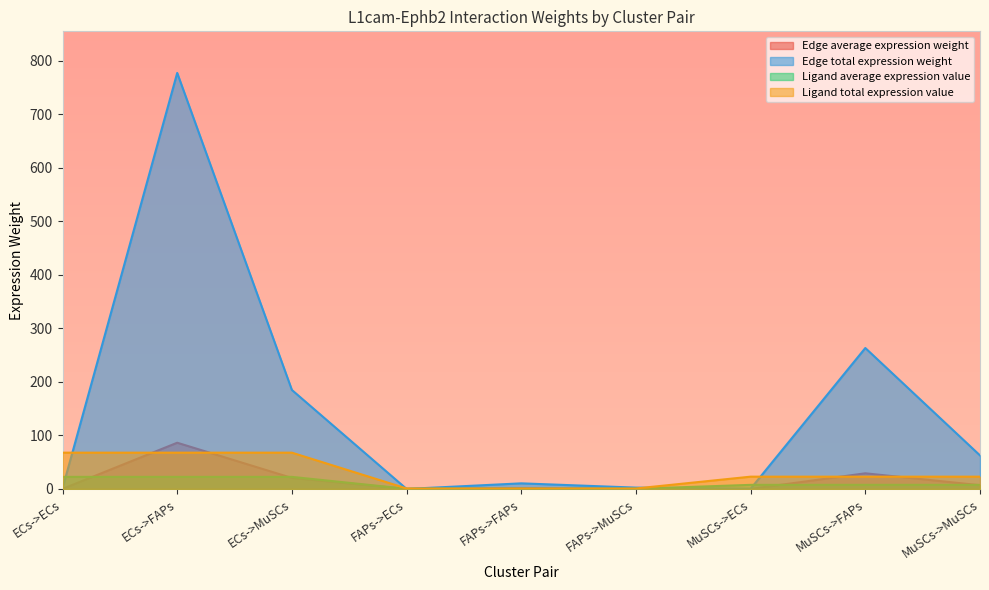

True or false: Ligand average expression value has more than 2 points higher than both neighbors.

False